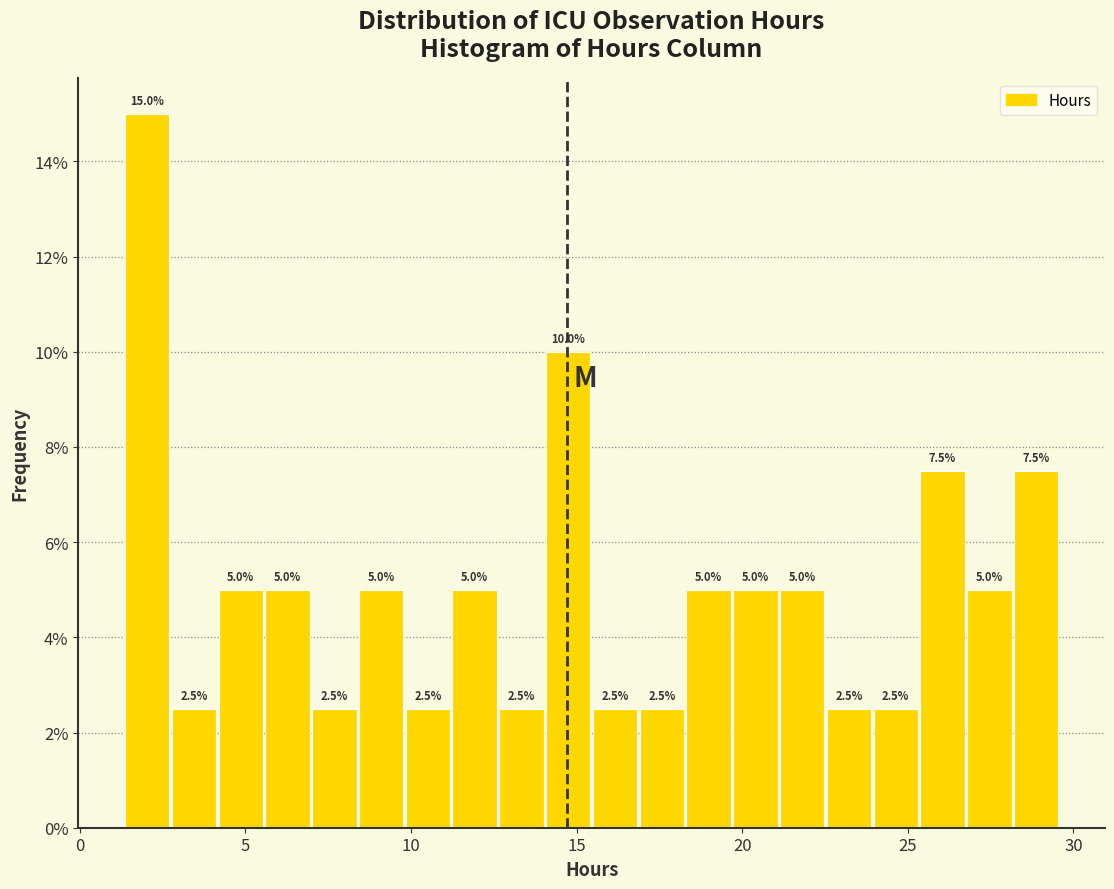

Around what value on the x-axis is the tallest bar? Give the approximate position of its centre, as read against the axis.

2.0